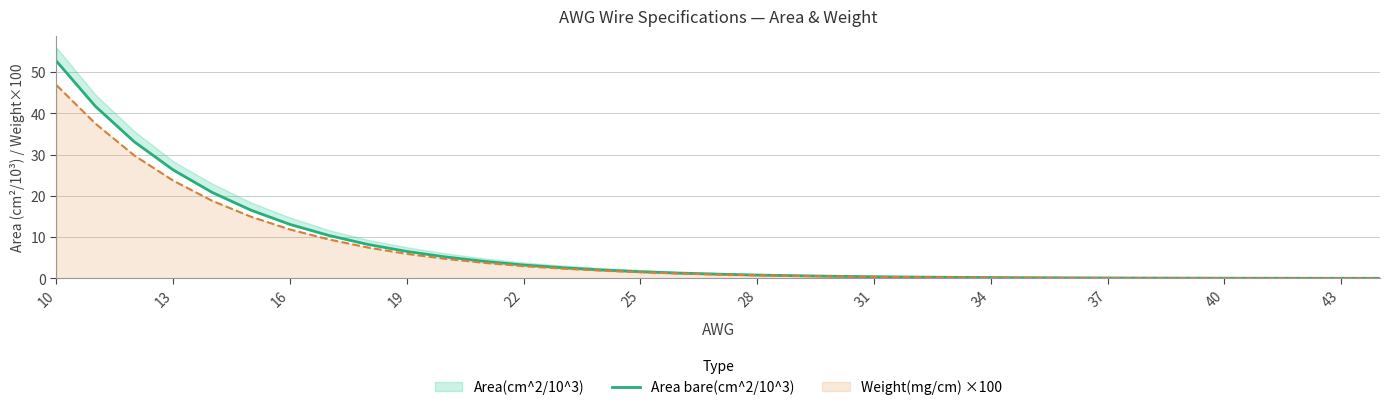

At which label is Weight(mg/cm) ×100 closest to 23?

13